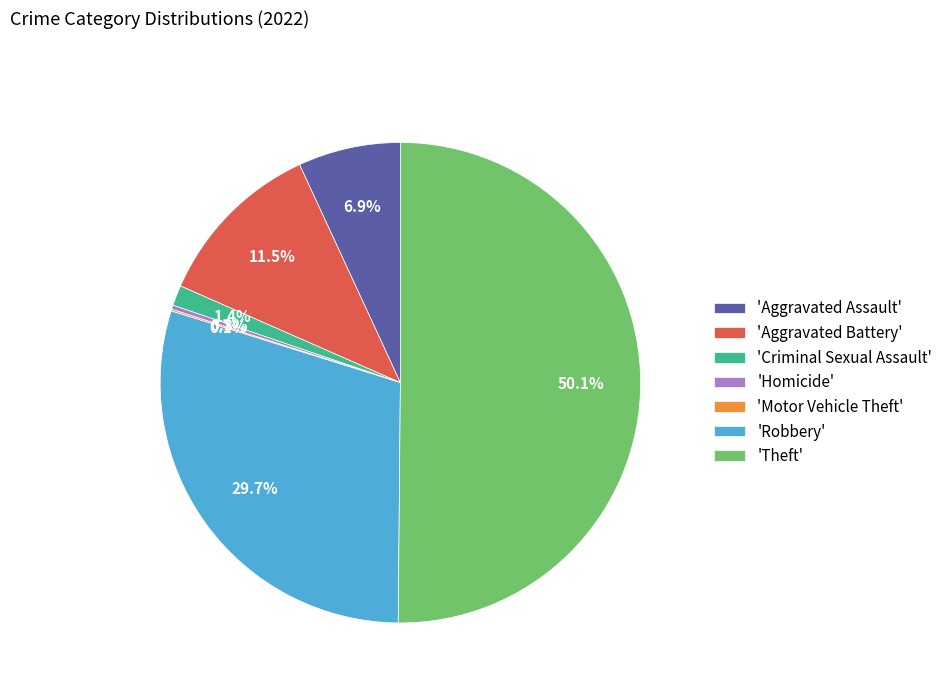

What is the largest slice in the pie chart?

'Theft'